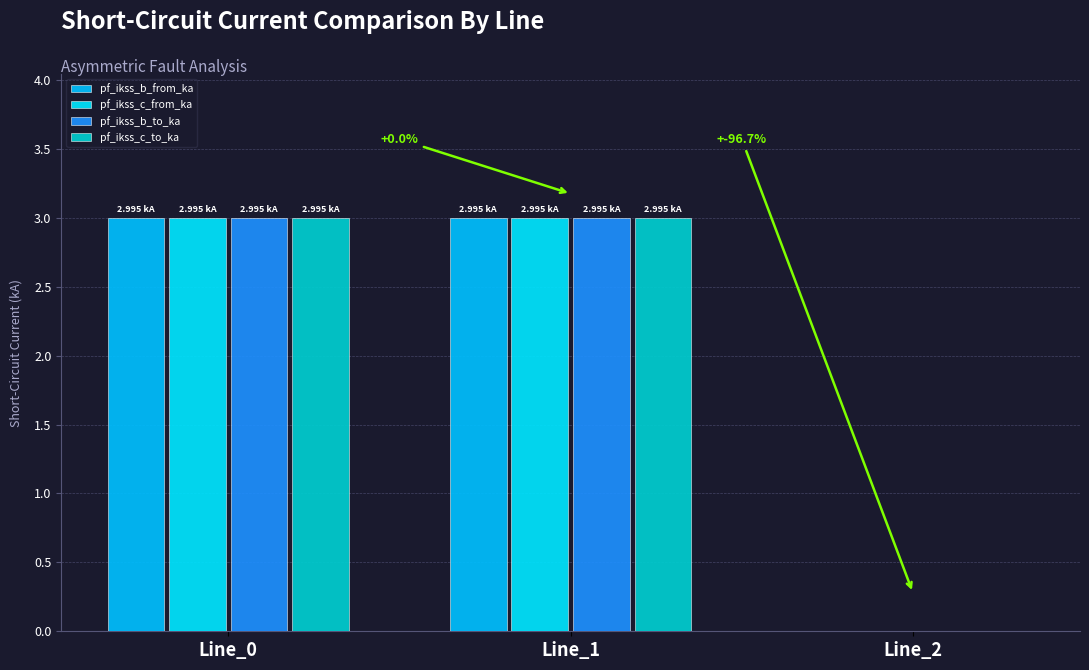

The value of pf_ikss_b_from_ka at Line_0 is 3.0. True or false?

True